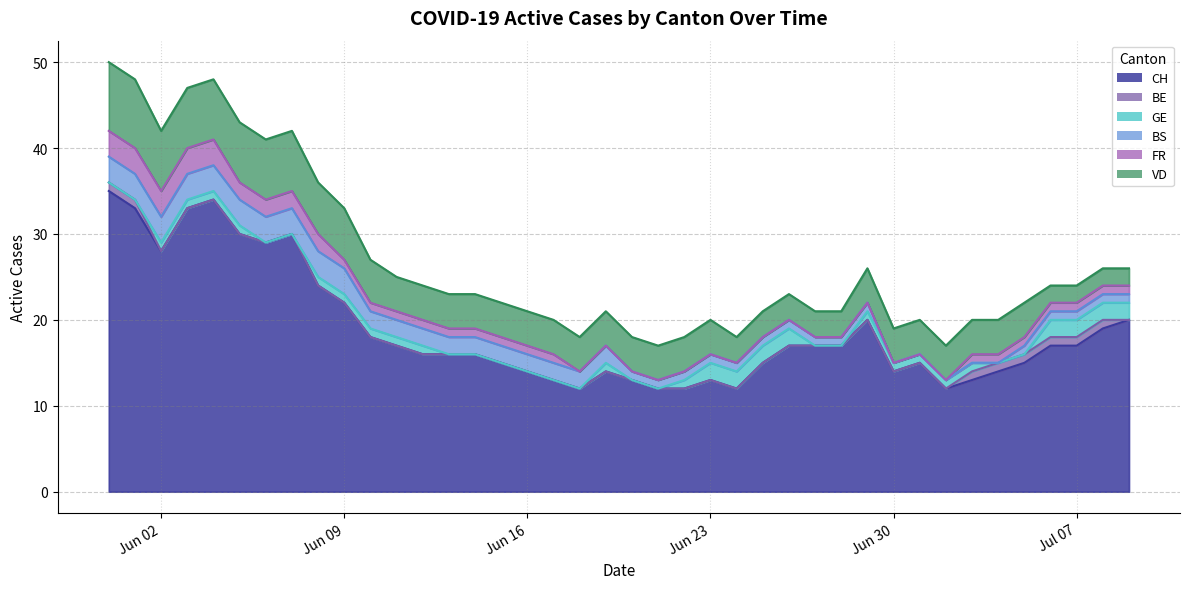

Reading left to right, list all the values displayed in this chart.

CH: 35	33	28	33	34	30	29	30	24	22	18	17	16	16	16	15	14	13	12	14	13	12	12	13	12	15	17	17	17	20	14	15	12	13	14	15	17	17	19	20
BE: 1	1	0	0	0	0	0	0	0	0	0	0	0	0	0	0	0	0	0	0	0	0	0	0	0	0	0	0	0	0	0	0	0	1	1	1	1	1	1	0
GE: 0	0	1	1	1	1	0	0	1	1	1	1	1	0	0	0	0	0	0	1	0	0	1	2	2	2	2	0	0	1	1	1	1	1	0	0	2	2	2	2
BS: 3	3	3	3	3	3	3	3	3	3	2	2	2	2	2	2	2	2	2	2	1	1	1	1	1	1	1	1	1	1	0	0	0	0	0	1	1	1	1	1
FR: 3	3	3	3	3	2	2	2	2	1	1	1	1	1	1	1	1	1	0	0	0	0	0	0	0	0	0	0	0	0	0	0	0	1	1	1	1	1	1	1
VD: 8	8	7	7	7	7	7	7	6	6	5	4	4	4	4	4	4	4	4	4	4	4	4	4	3	3	3	3	3	4	4	4	4	4	4	4	2	2	2	2